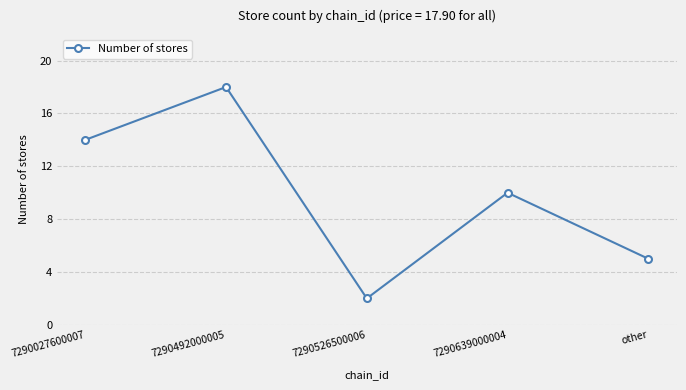

What is the label of the 4th point from the right?

7290492000005